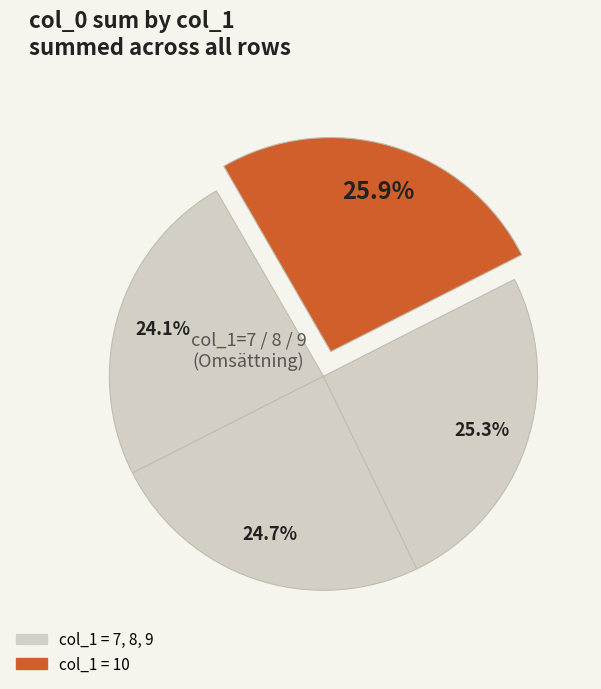

How many segments does this pie chart have?

4